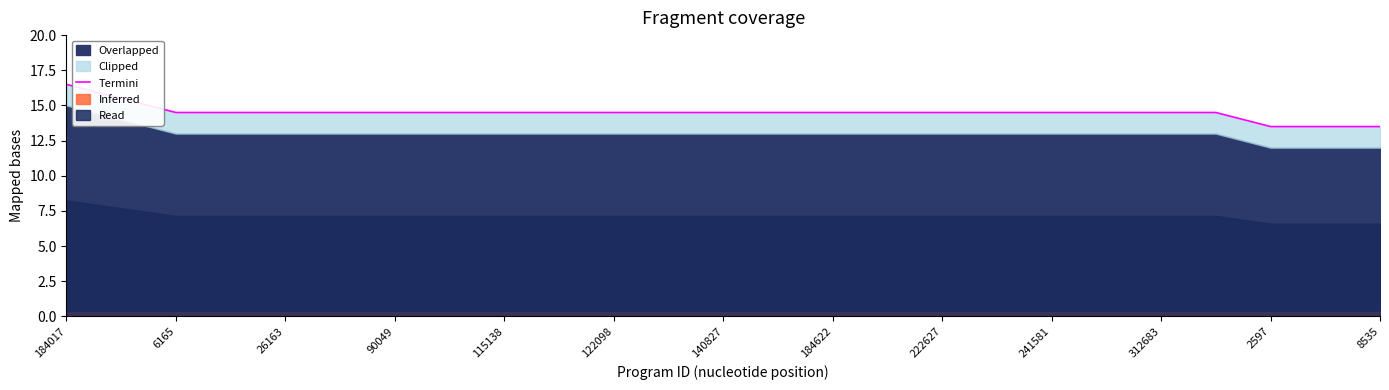

At which label does the data first exceed 14?

184017